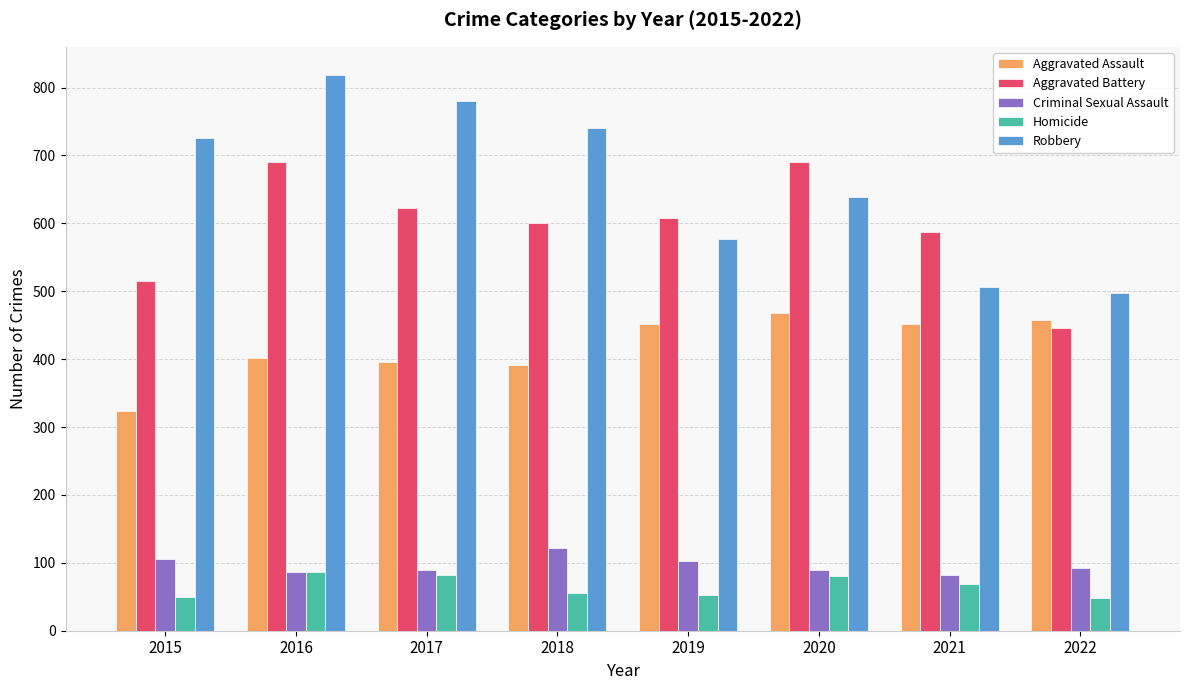

At which category does the chart reach its peak across all series?

2016